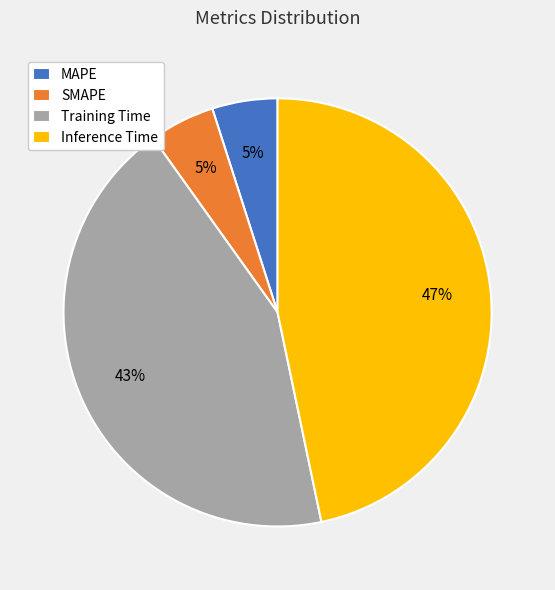

To the nearest percent, what is the difference between the largest and smallest slice percentages?

42%